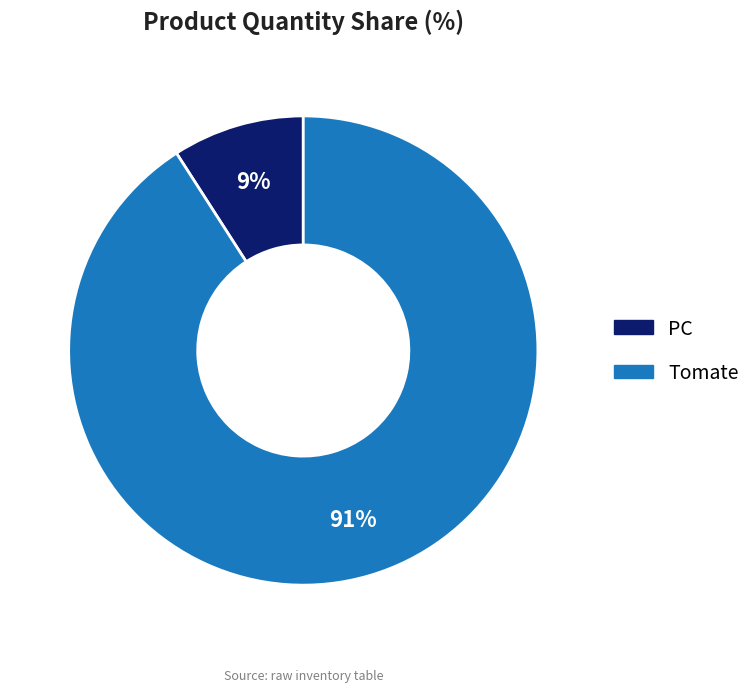

Is there any slice that represents more than half of the pie?

Yes